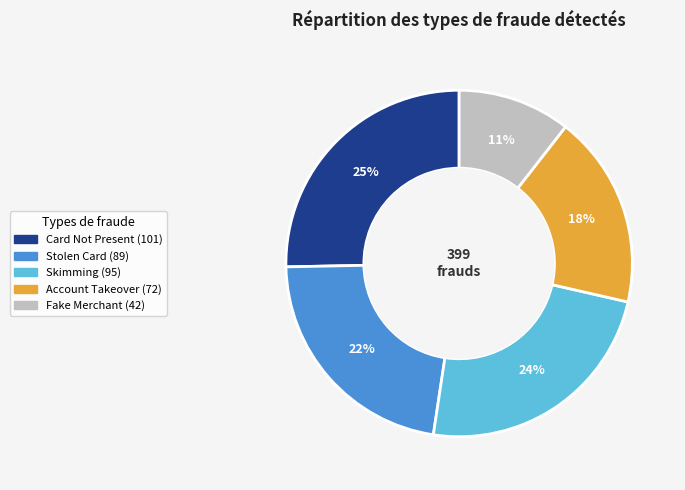

What is the smallest slice in the pie chart?

Fake Merchant